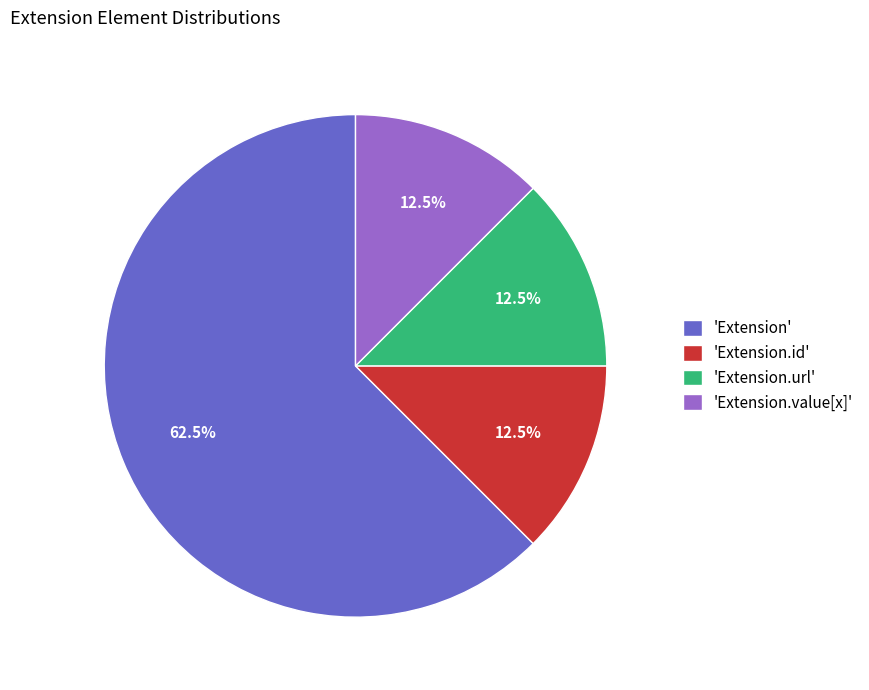

What is the ratio of the value at 'Extension.value[x]' to the value at 'Extension.id'?

1.0